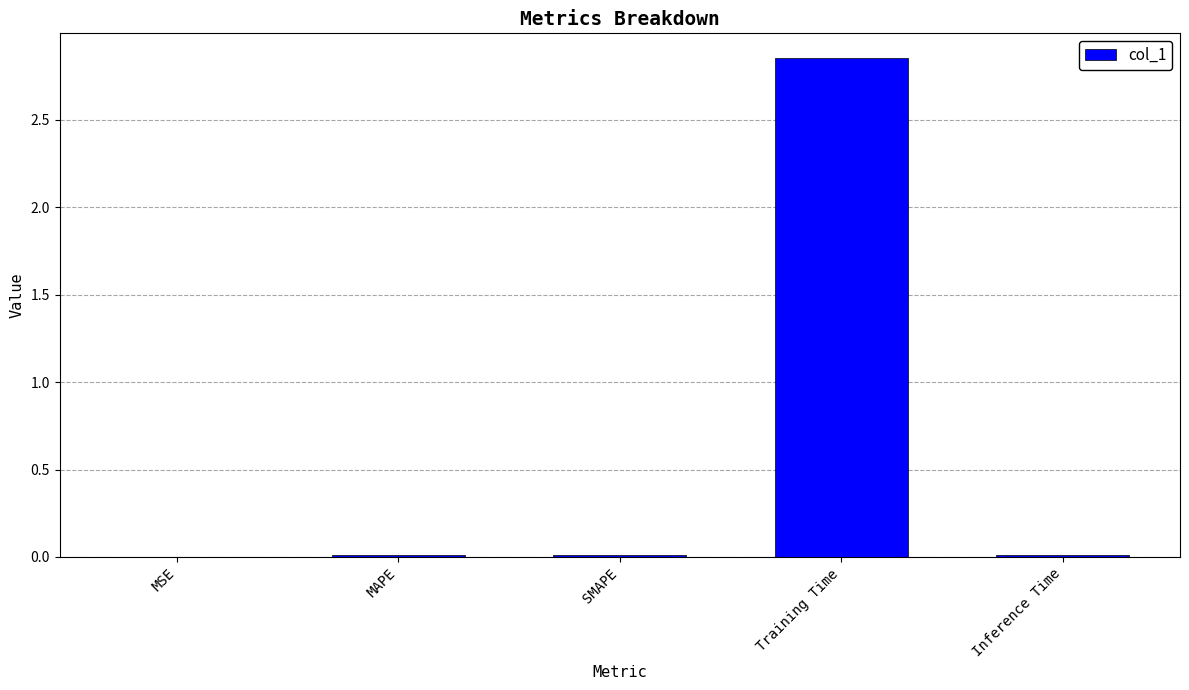

Which category has the highest value across all series?

Training Time